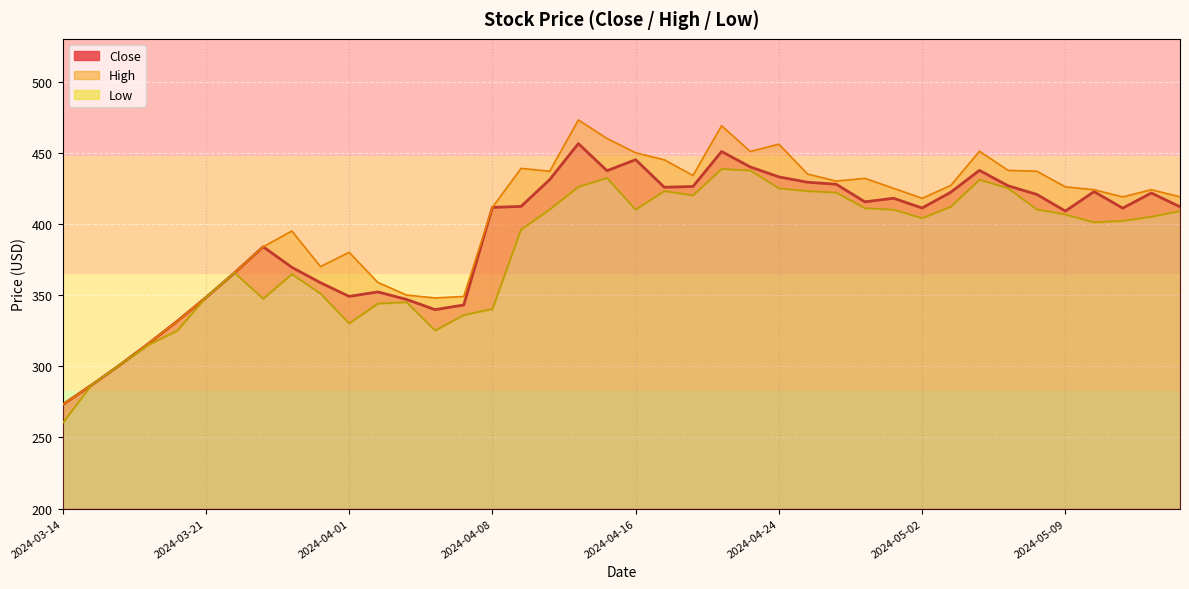

The value at 2024-05-09 is 267.5. True or false?

False